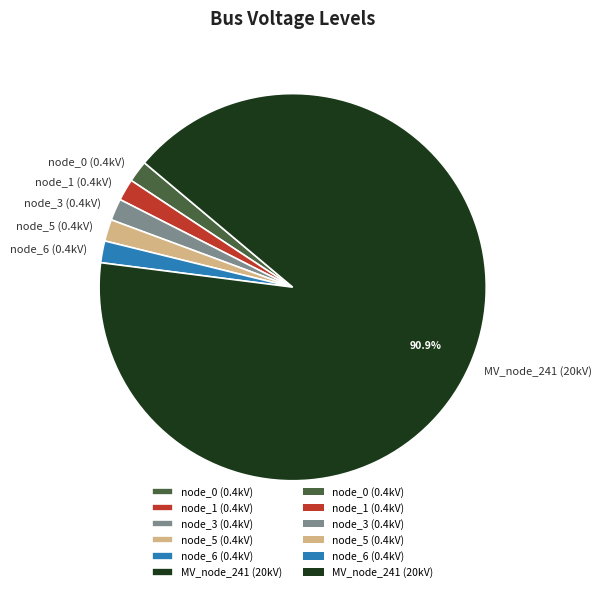

Which slice is the largest?

MV_node_241 (20kV)